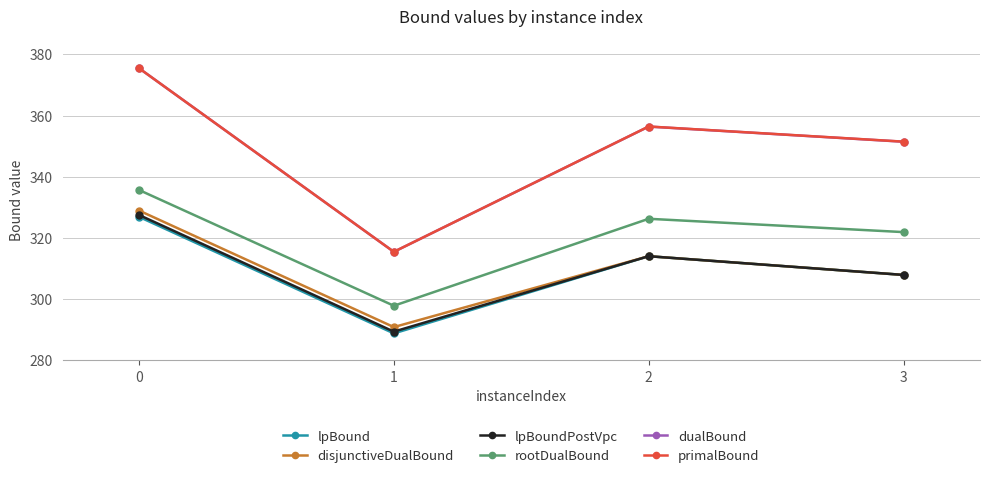

What is the value of the dualBound point at the 2nd from the left?

315.5